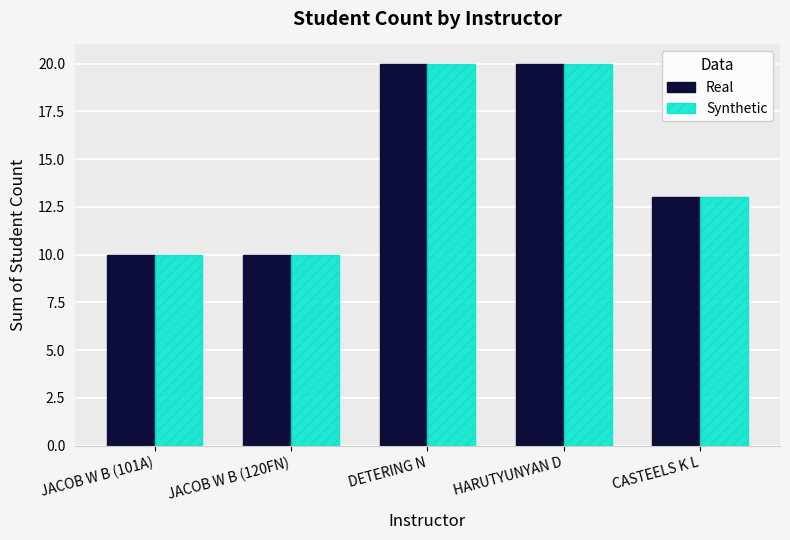

What position from the left is JACOB W B (101A)?

1